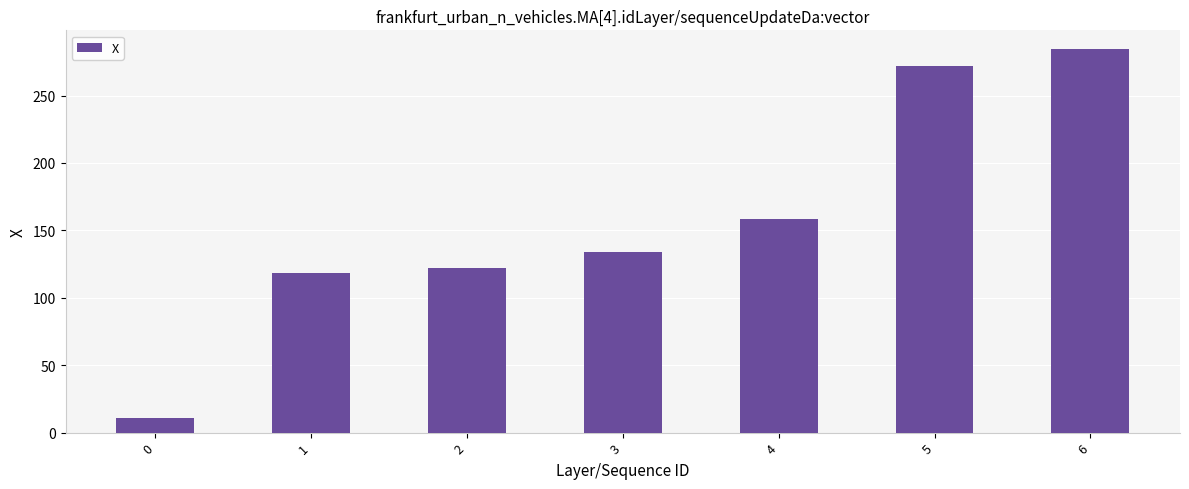

Approximately how many times larger is the value at 4 compared to 5?

0.6